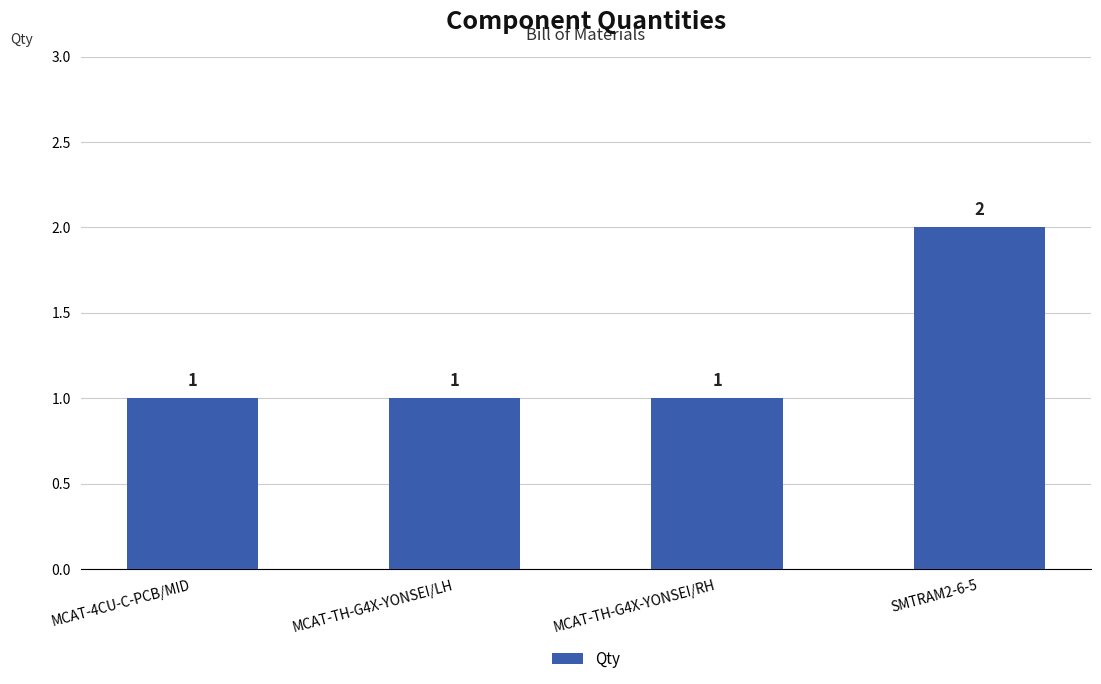

What is the difference between the maximum and minimum values?

1